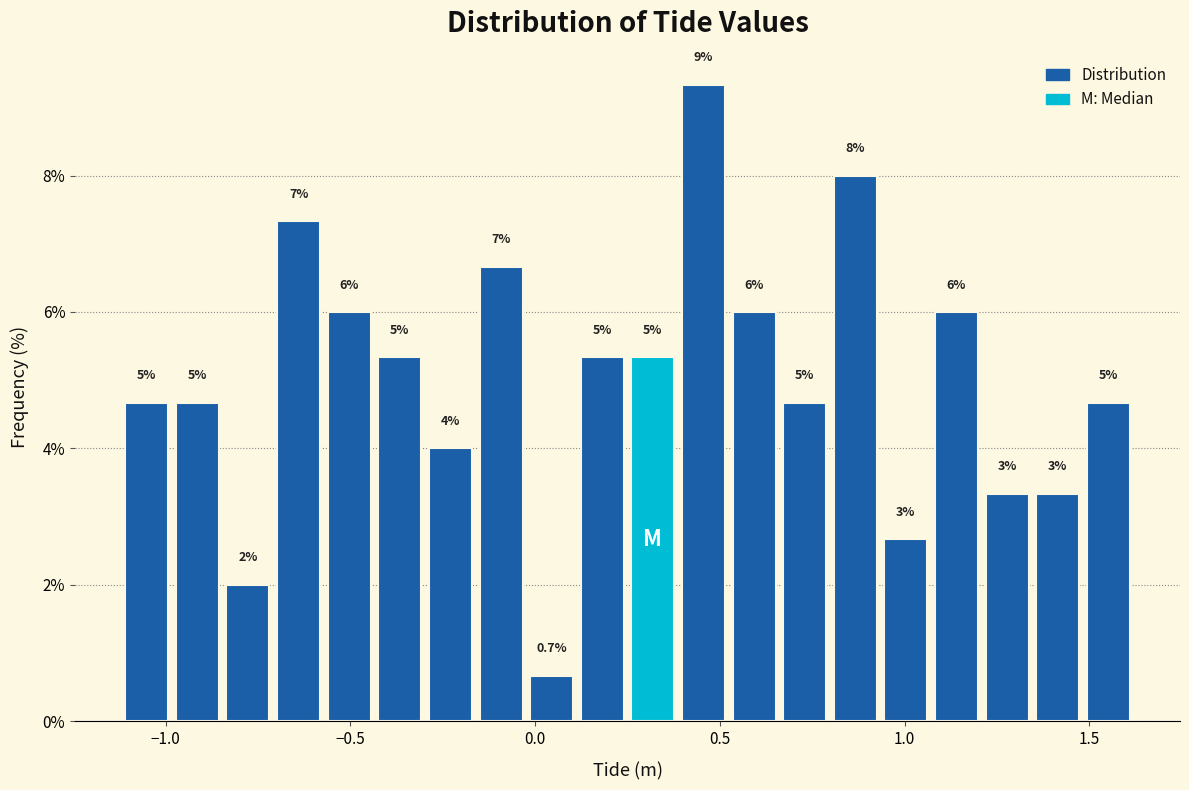

Read against the x-axis, roughly where is the centre of the tallest bar?

0.45